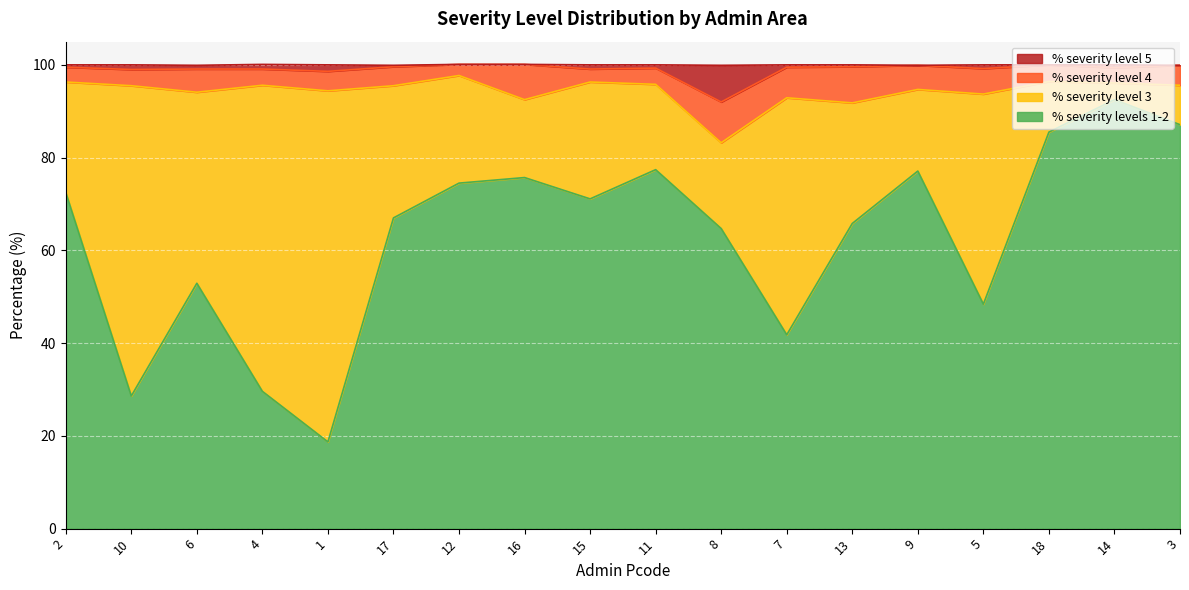

Read the % severity levels 1-2 value at 14.

92.5